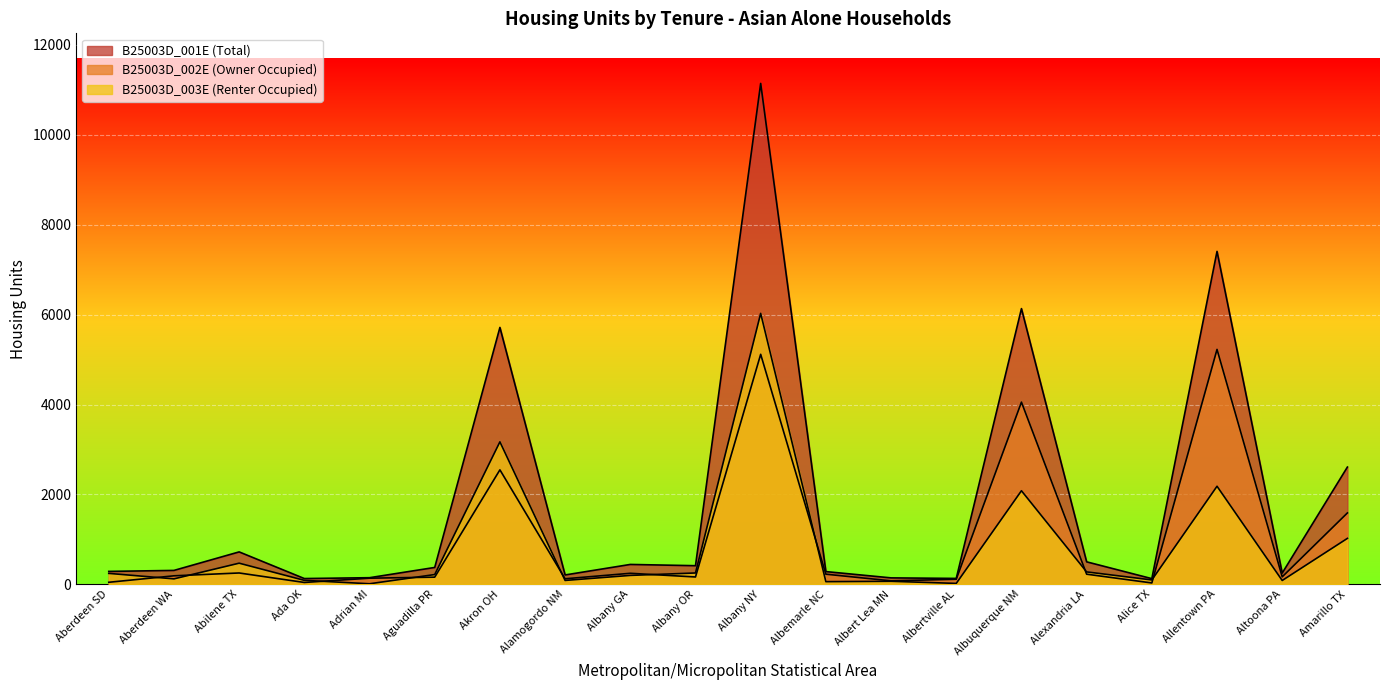

Reading left to right, what are all the values shown in this chart?

B25003D_001E: 286	308	720	127	146	374	5715	207	441	413	11145	282	142	130	6134	499	125	7407	249	2608
B25003D_002E: 44	188	251	40	135	158	2546	122	244	162	5117	224	76	111	4053	224	29	5226	165	1587
B25003D_003E: 242	120	469	87	11	216	3169	85	197	251	6028	58	66	19	2081	275	96	2181	84	1021